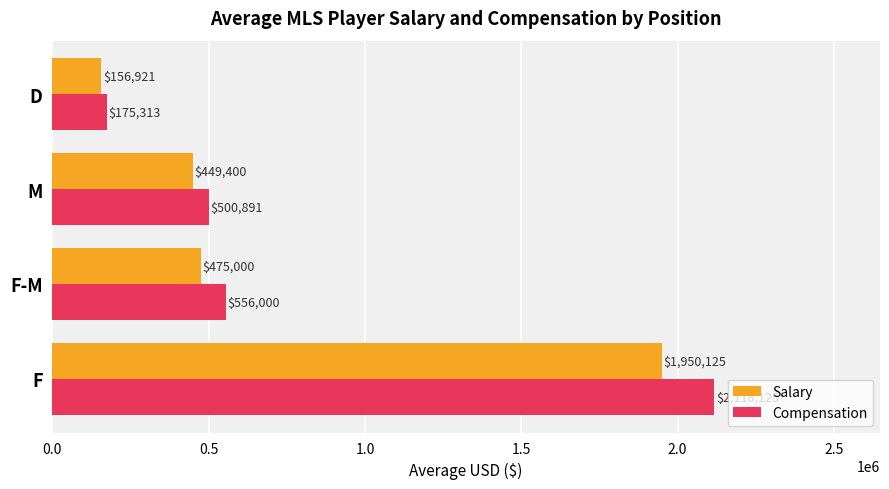

Rank the categories by Compensation value from lowest to highest.

D, M, F-M, F